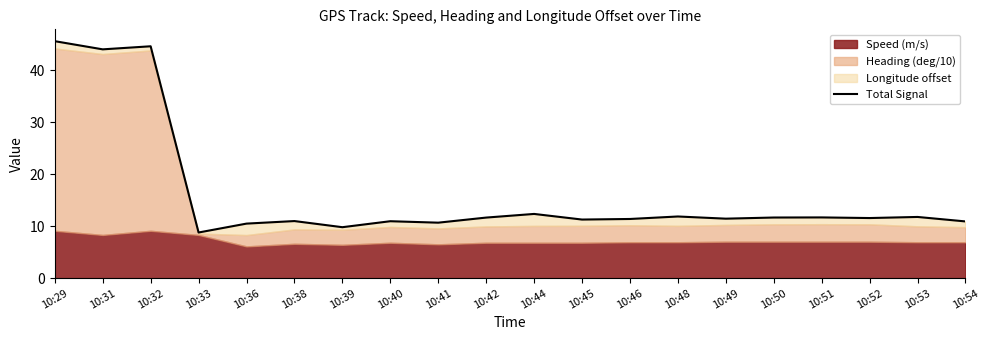

Rank the categories by value from highest to lowest.

10:29, 10:32, 10:31, 10:44, 10:48, 10:53, 10:51, 10:50, 10:42, 10:52, 10:49, 10:46, 10:45, 10:38, 10:40, 10:54, 10:41, 10:36, 10:39, 10:33